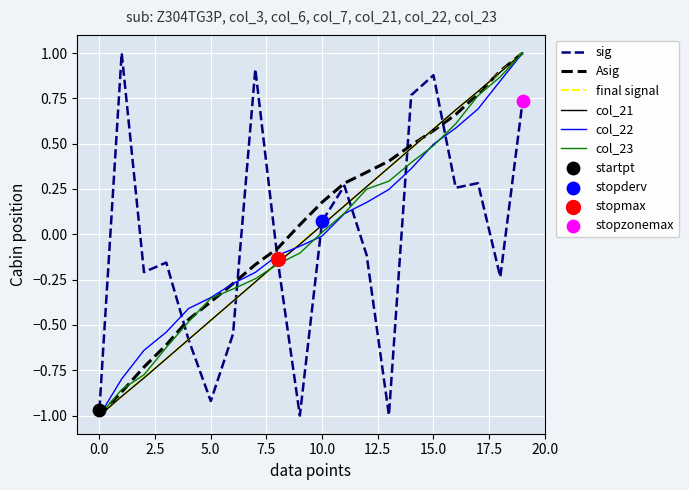

After their last crossing, which series has the higher values: col_23 or sig?

col_23